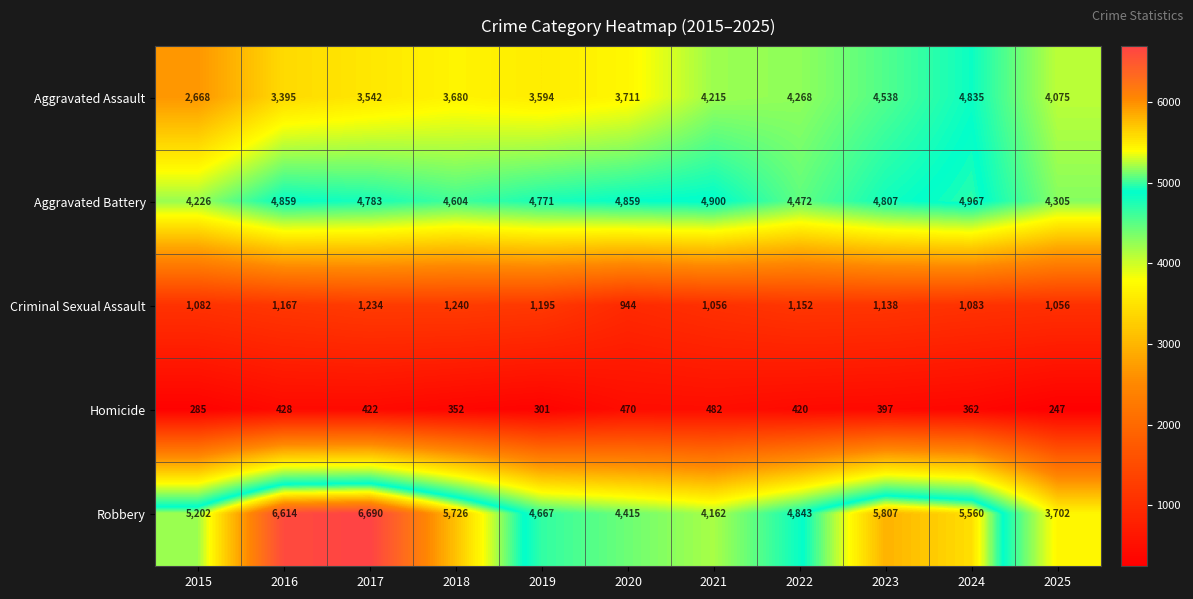

What is the difference between the Robbery values at 2021 and 2023?

1645